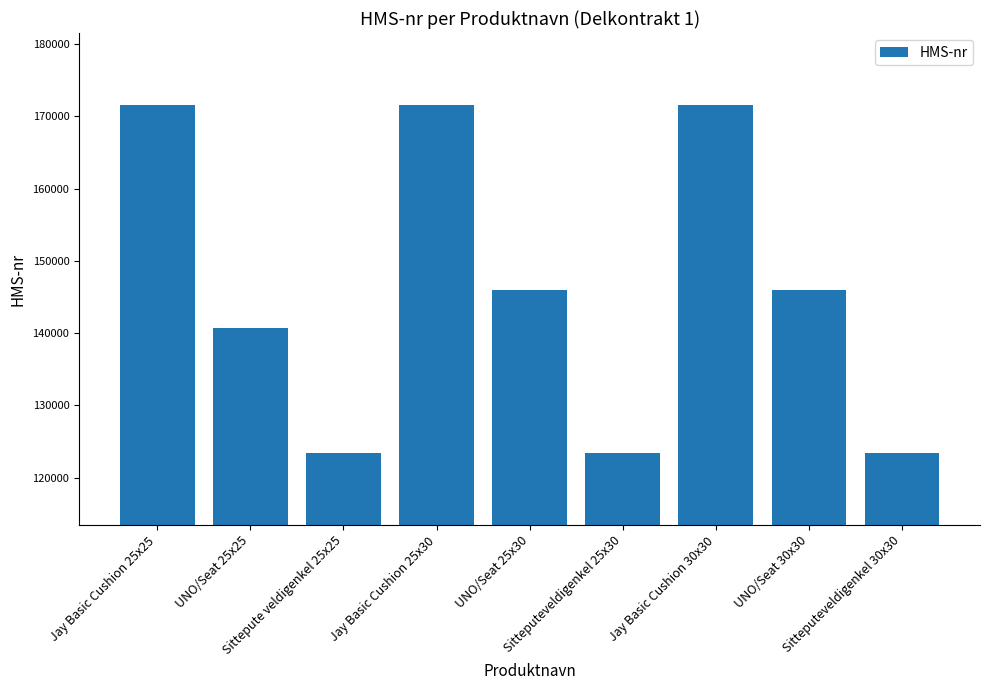

What is the minimum value shown in the chart?

123456